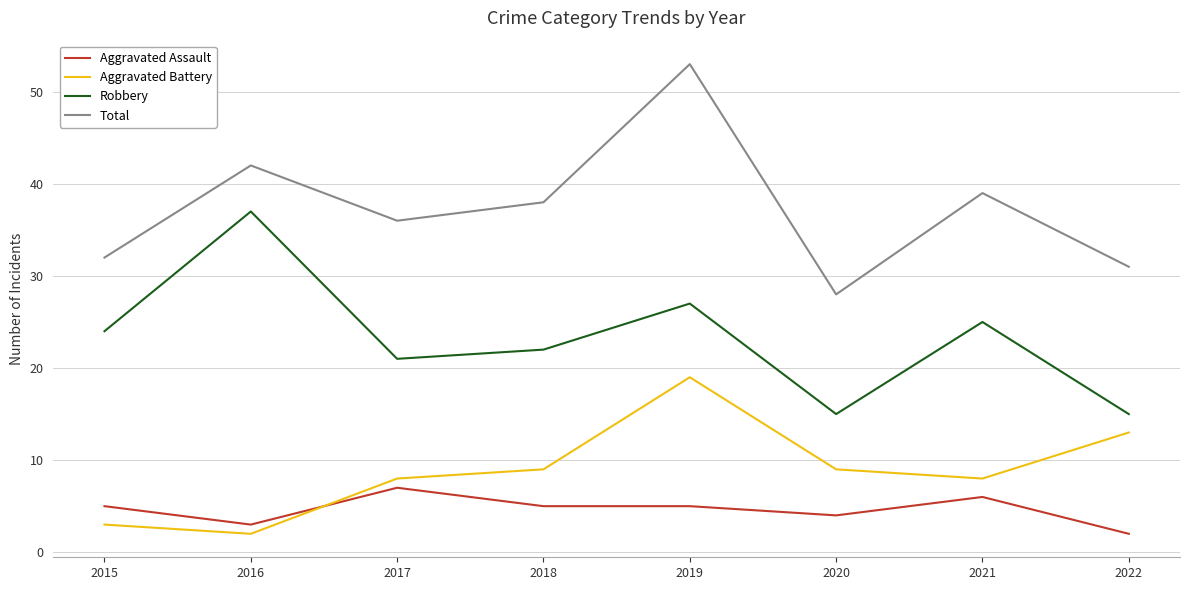

True or false: Aggravated Battery and Robbery cross at least once.

False